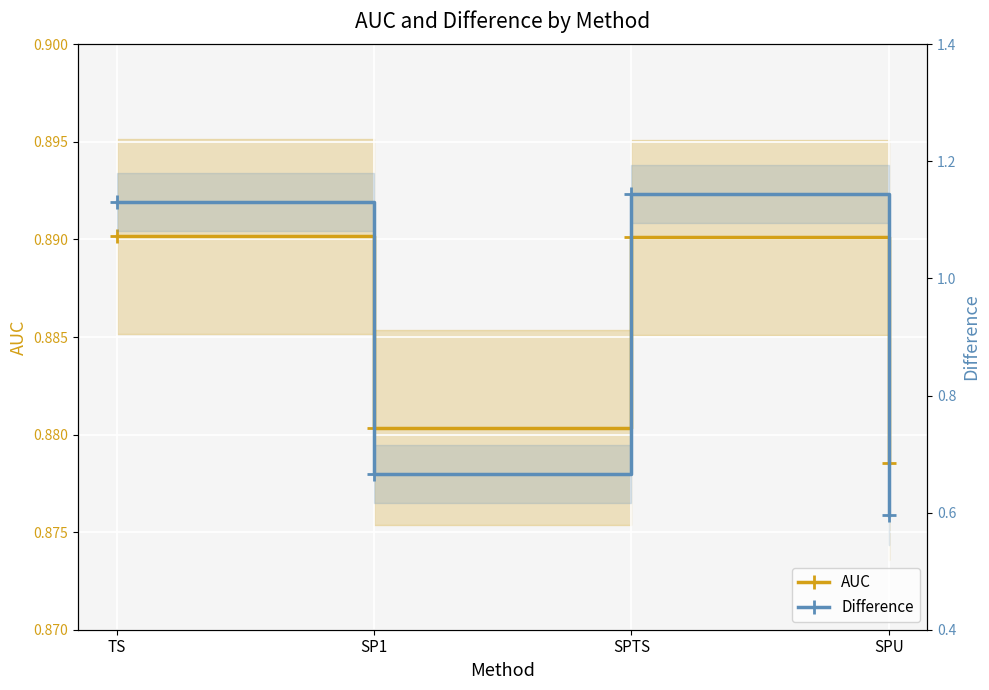

How many interior local valleys does the Difference series have?

1